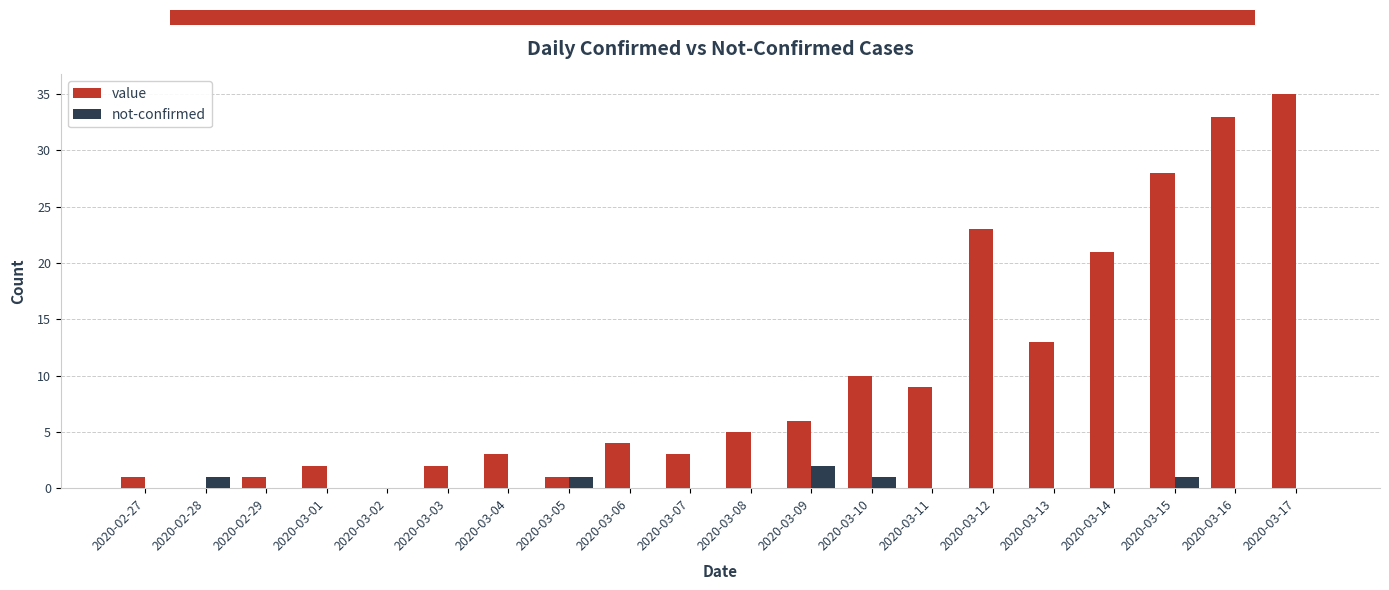

Is it true that value equals 3 at 2020-03-10?

False